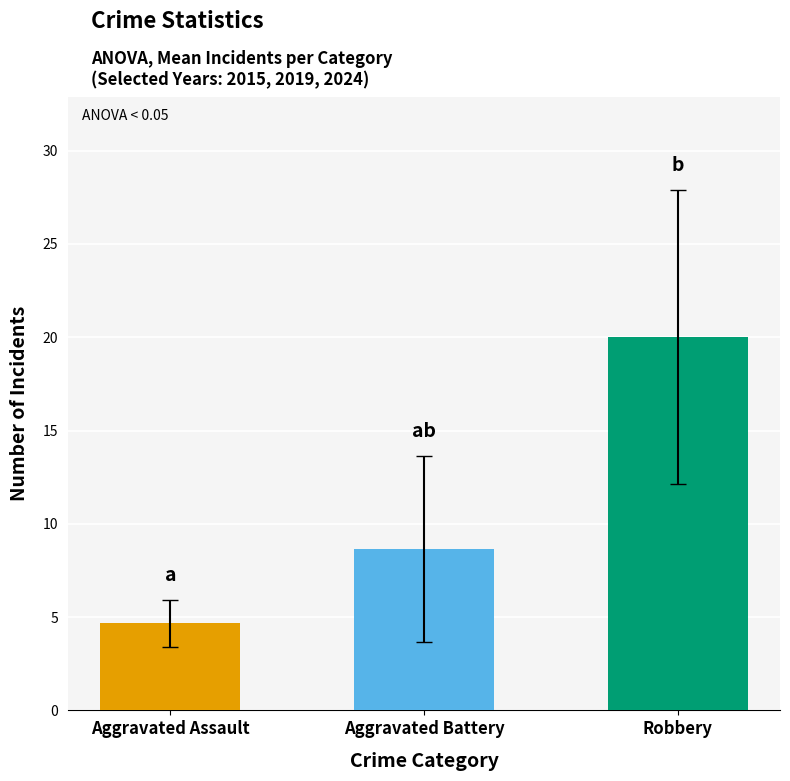

How many data points in Robbery are above 16?

4